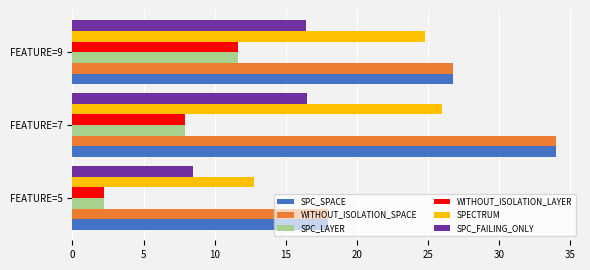

Which series changed the most between FEATURE=5 and FEATURE=9?

SPECTRUM